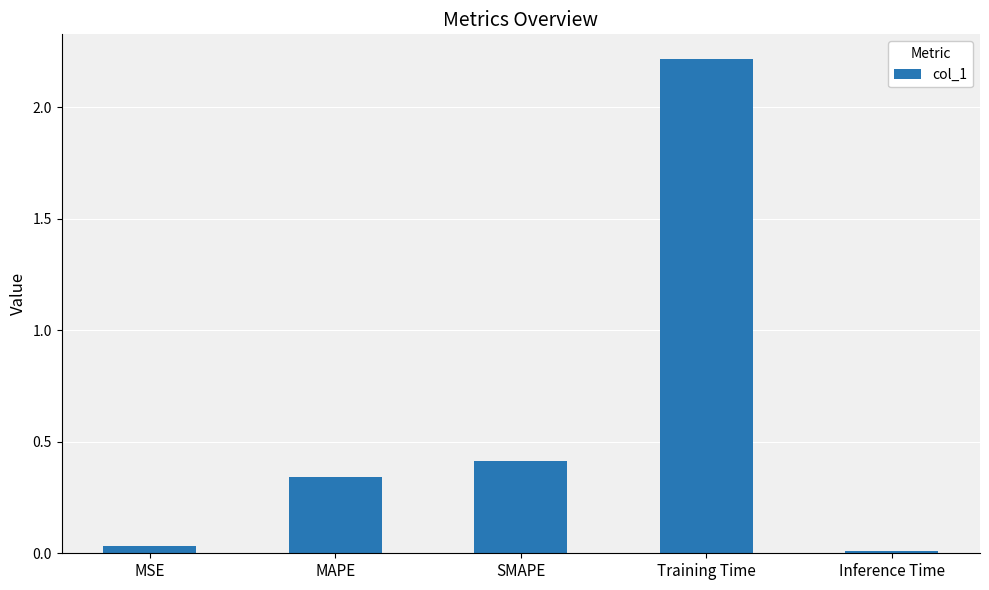

True or false: the data shows 2.2 at Training Time.

True